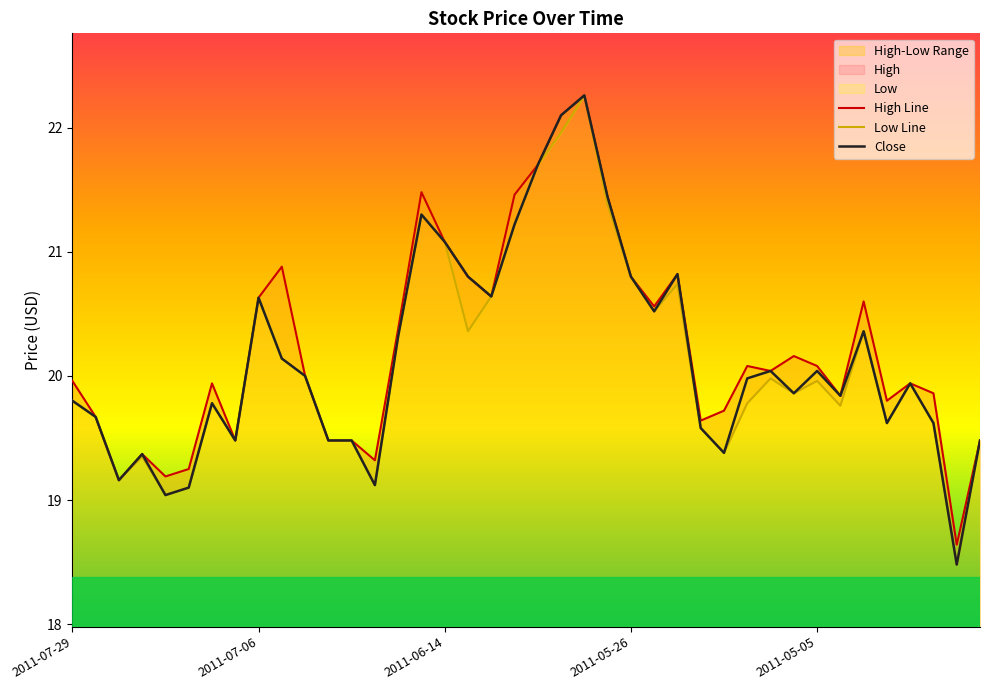

What is the sum of all Close values?

805.5